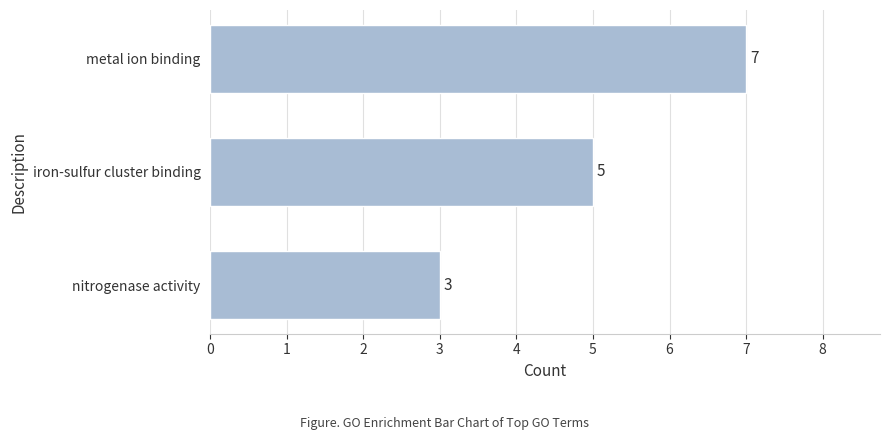

What is the average value?

5